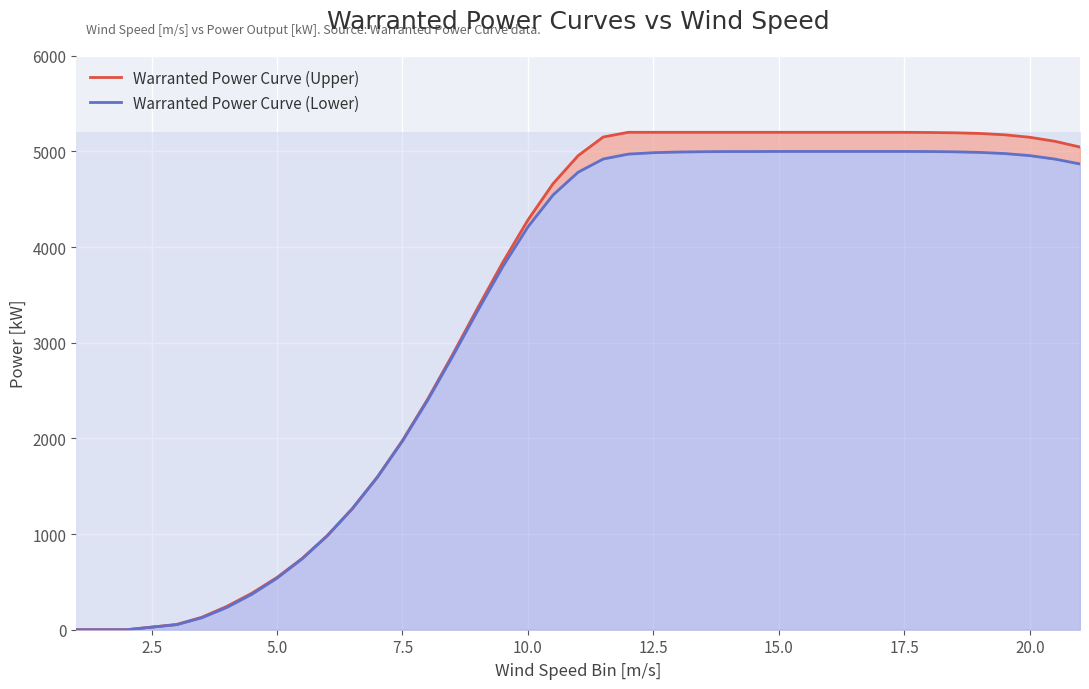

True or false: Warranted Power Curve (Upper) and Warranted Power Curve (Lower) intersect in this chart.

False